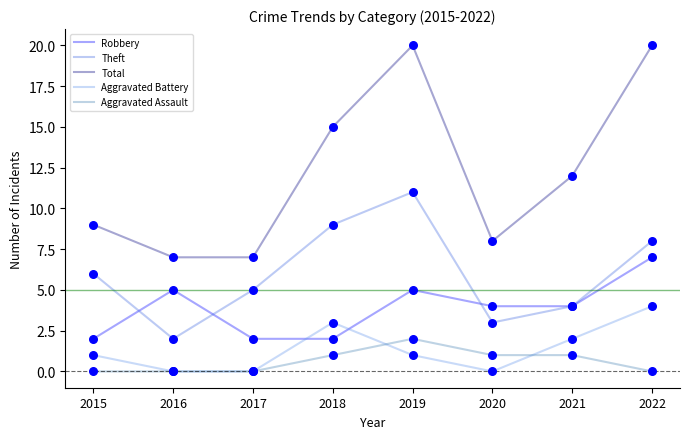

What is the total value across all series at 2017?

14